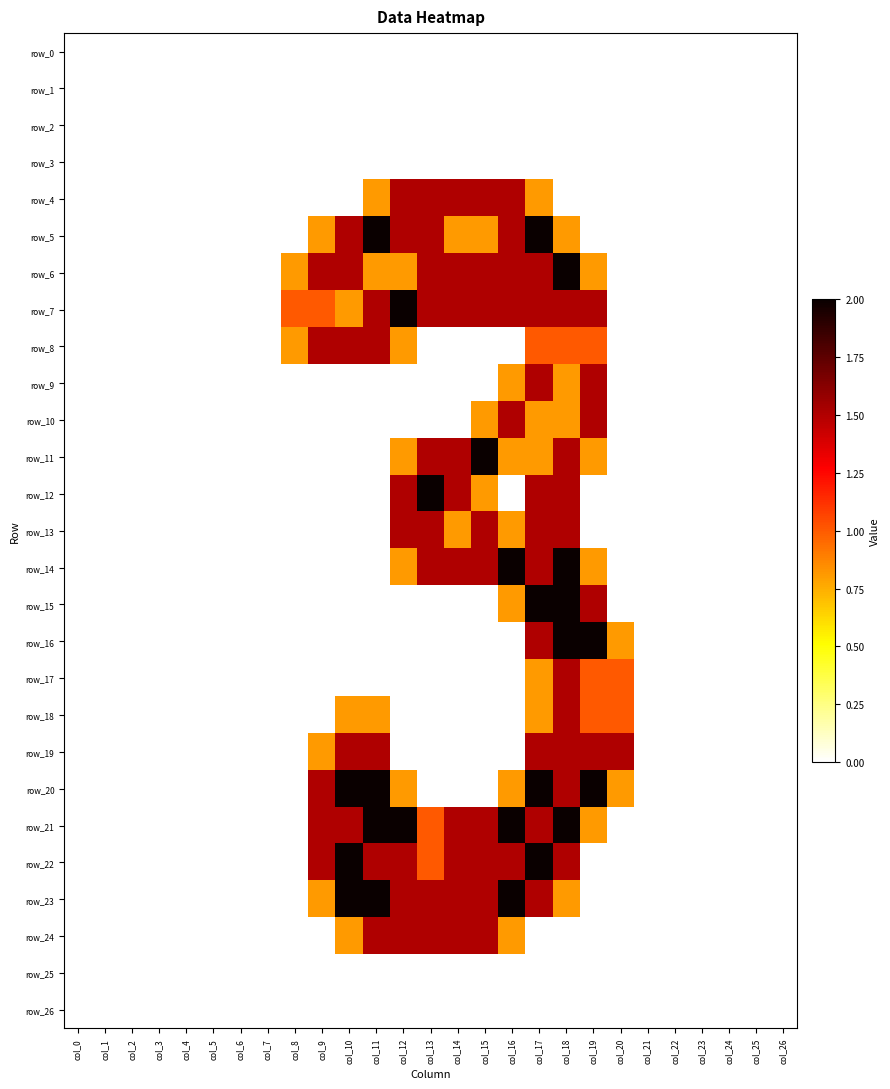

How many data points in row_21 are above 0?

11